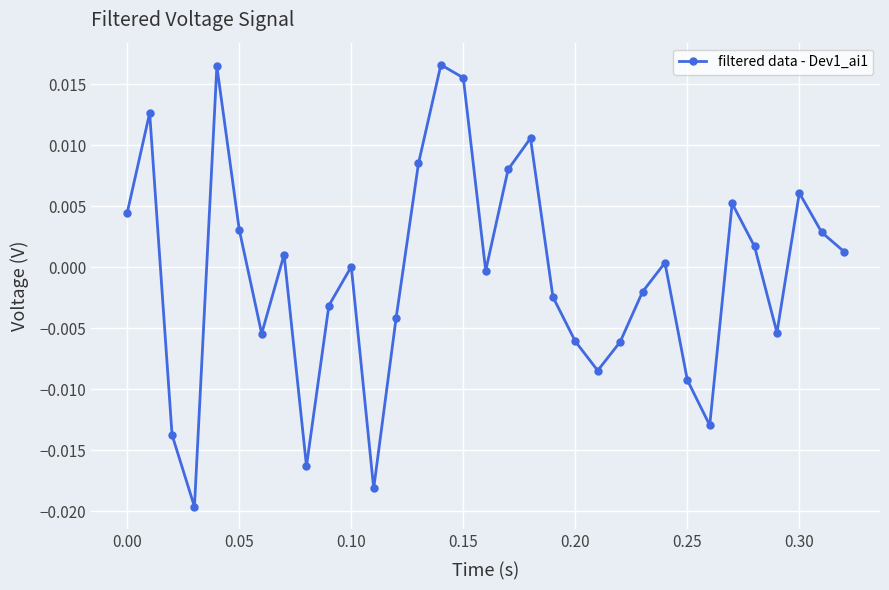

How many interior local valleys (lower than both neighbors) does the data have?

8